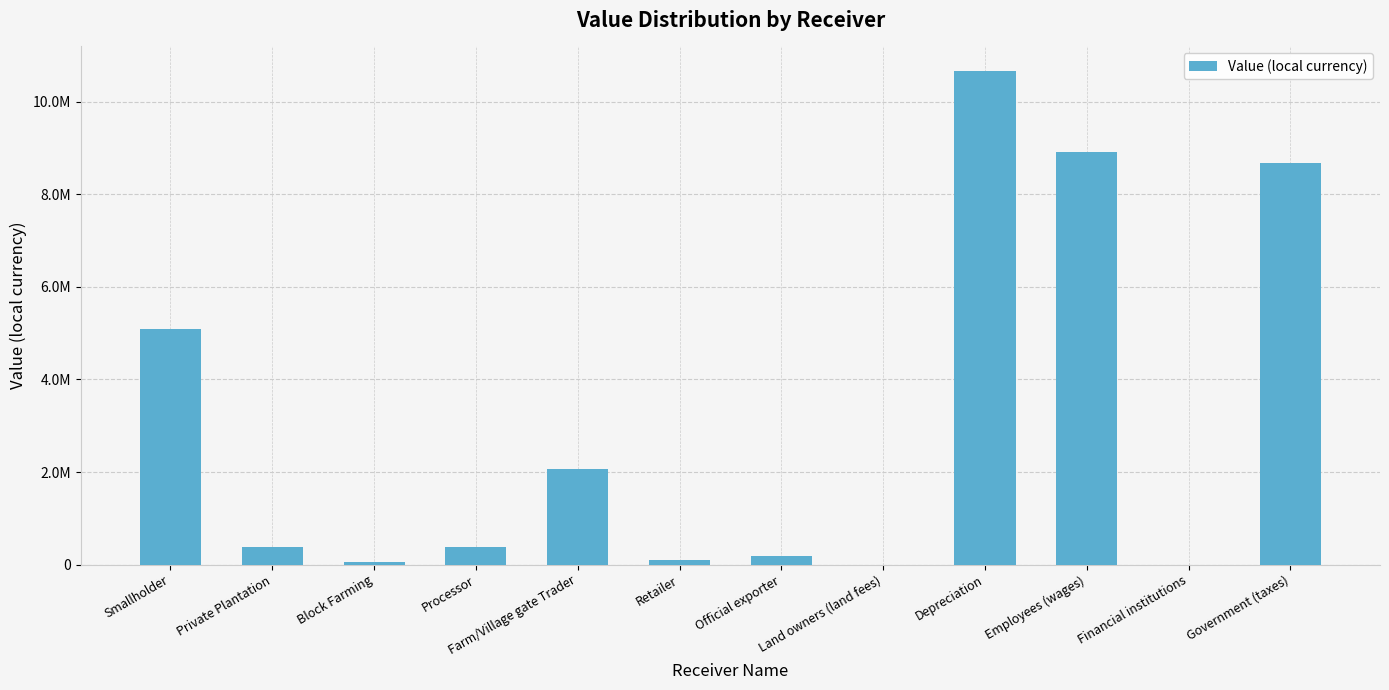

Rank the categories by value from highest to lowest.

Depreciation, Employees (wages), Government (taxes), Smallholder, Farm/Village gate Trader, Private Plantation, Processor, Official exporter, Retailer, Block Farming, Land owners (land fees), Financial institutions